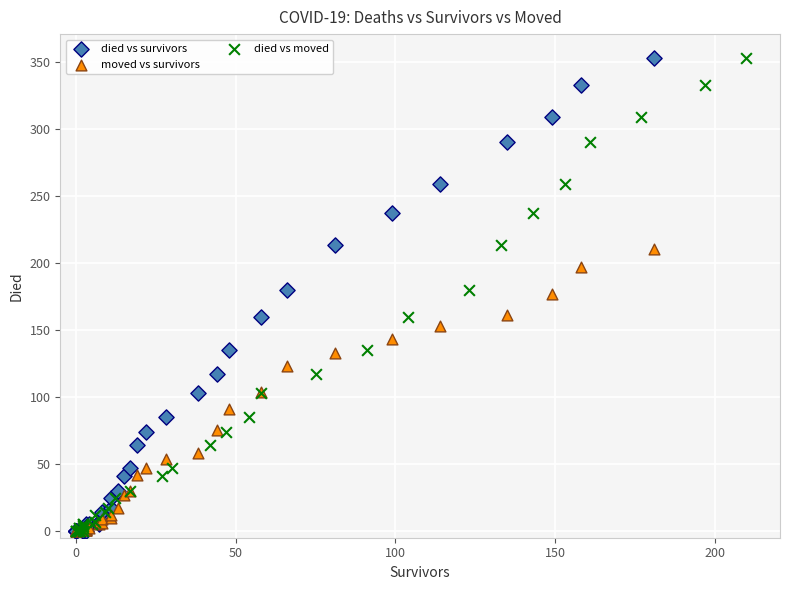

What are all the series names shown in the legend?

died vs survivors, moved vs survivors, died vs moved